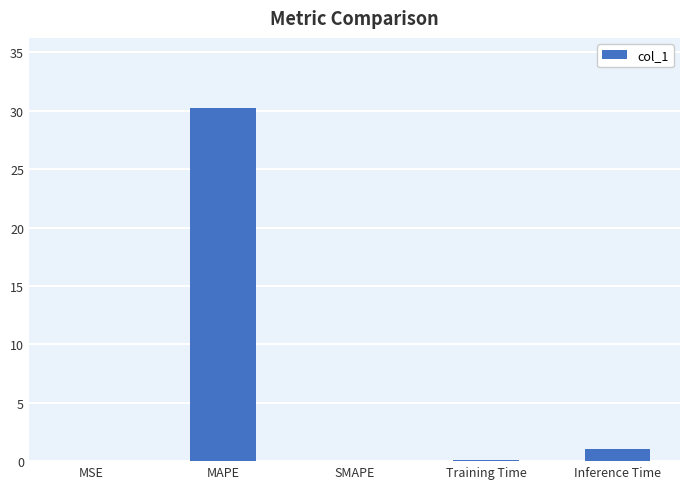

What is the average value?

6.3